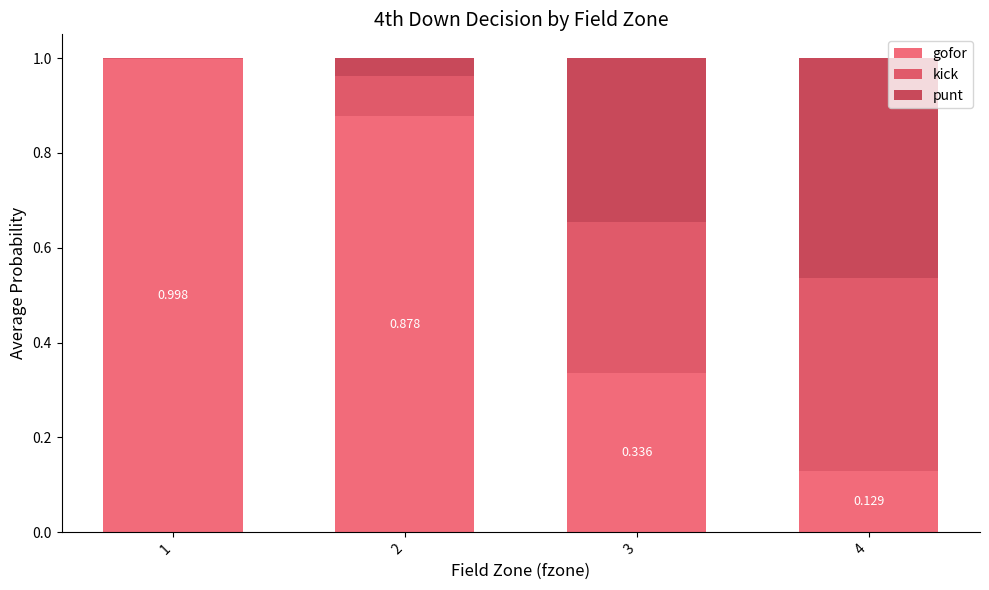

How many data points does each series have?

4